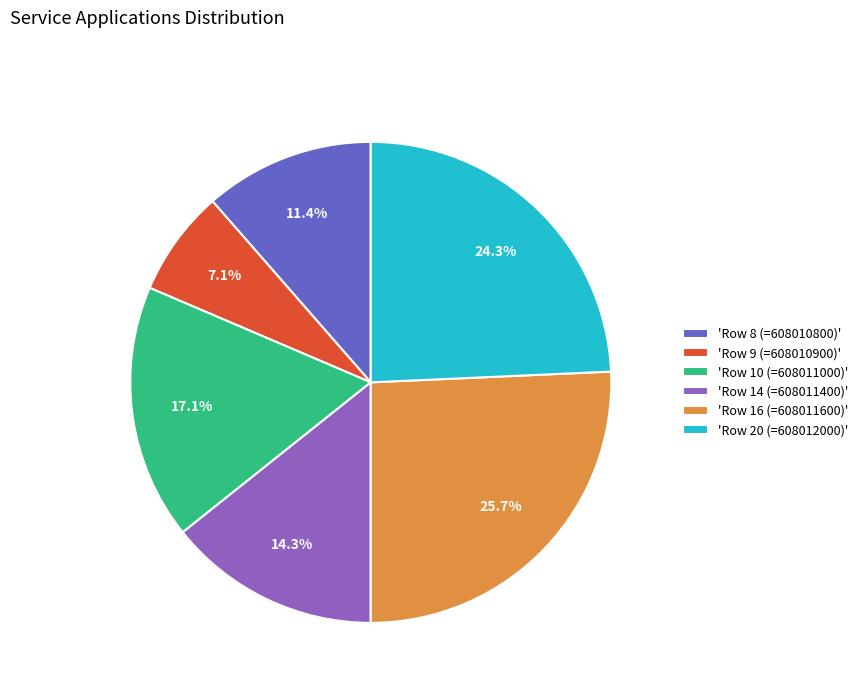

What percentage do 'Row 14 (=608011400)' and 'Row 8 (=608010800)' together represent?

25.7%